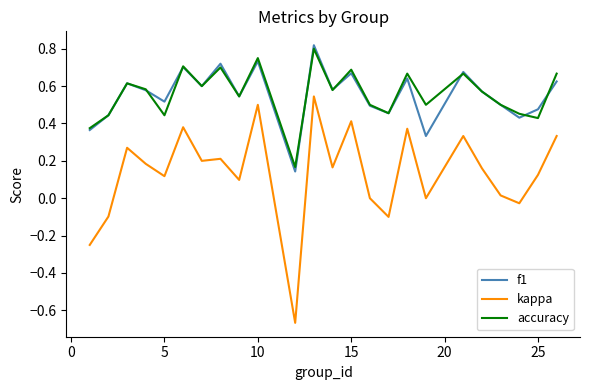

In f1, how many points are lower than both neighbors (excluding endpoints)?

8